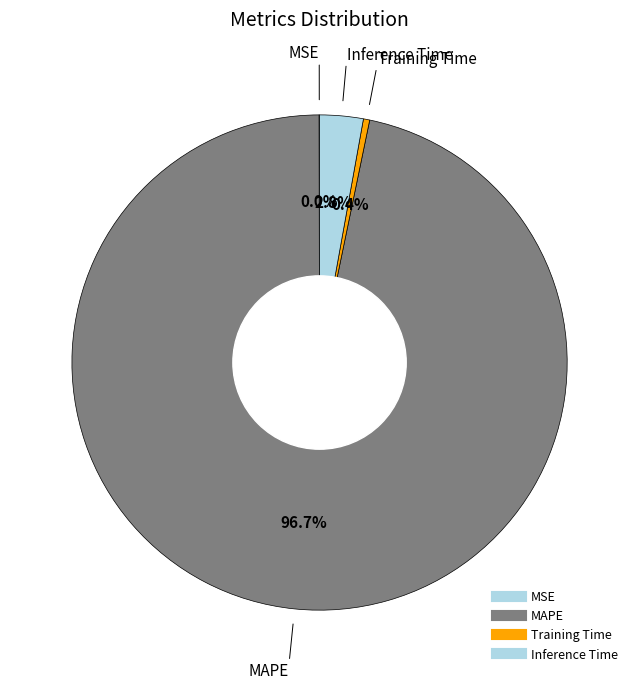

What portion of the pie excludes MAPE?

3.3%